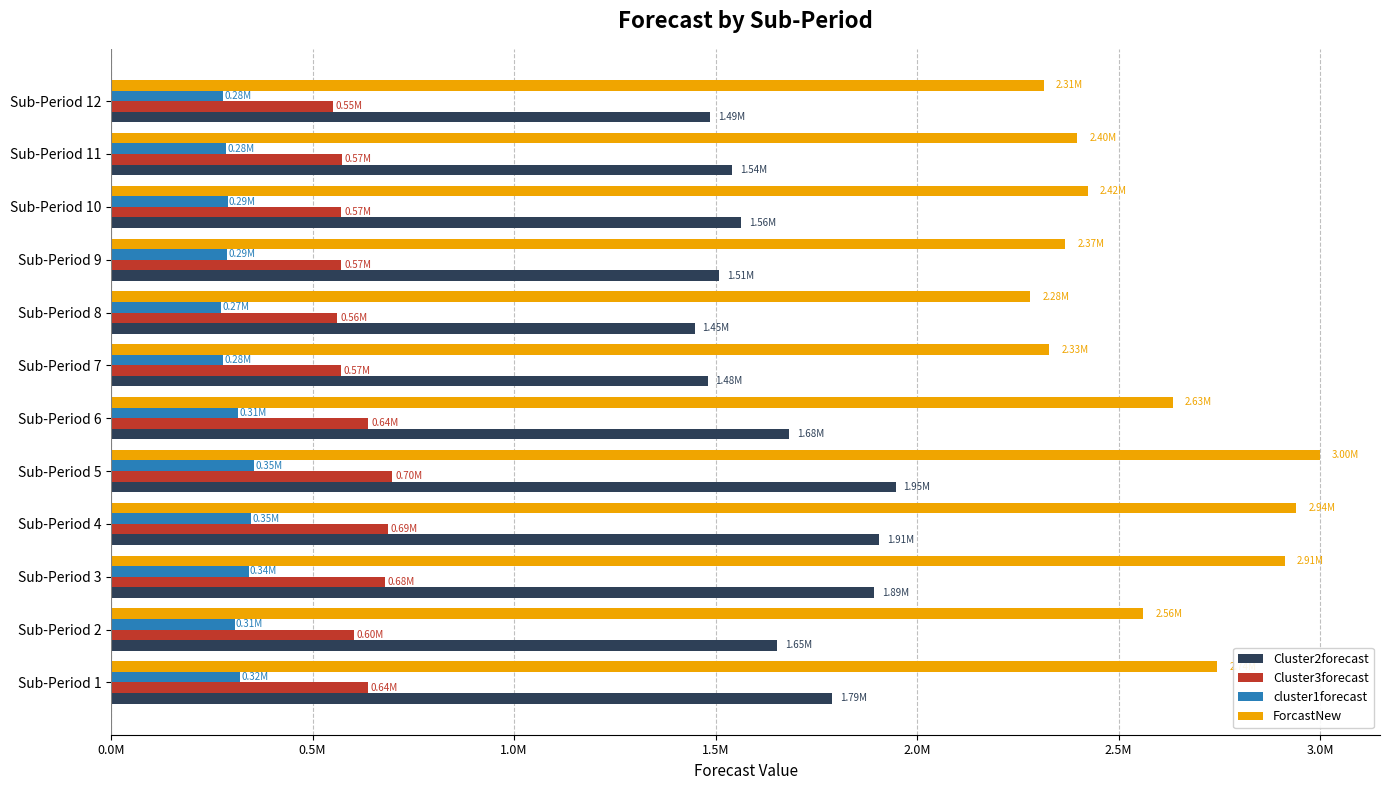

What are all the series names shown in the legend?

Cluster2forecast, Cluster3forecast, cluster1forecast, ForcastNew